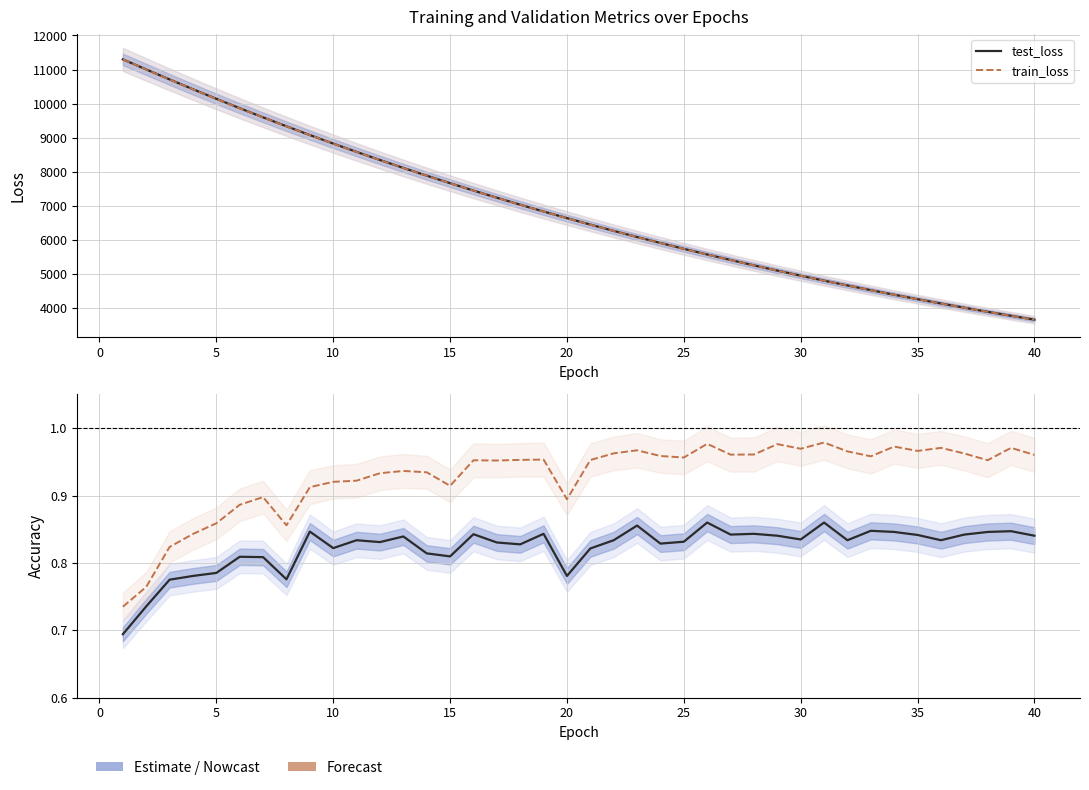

True or false: test_accuracy has more than 0 points higher than both neighbors.

True